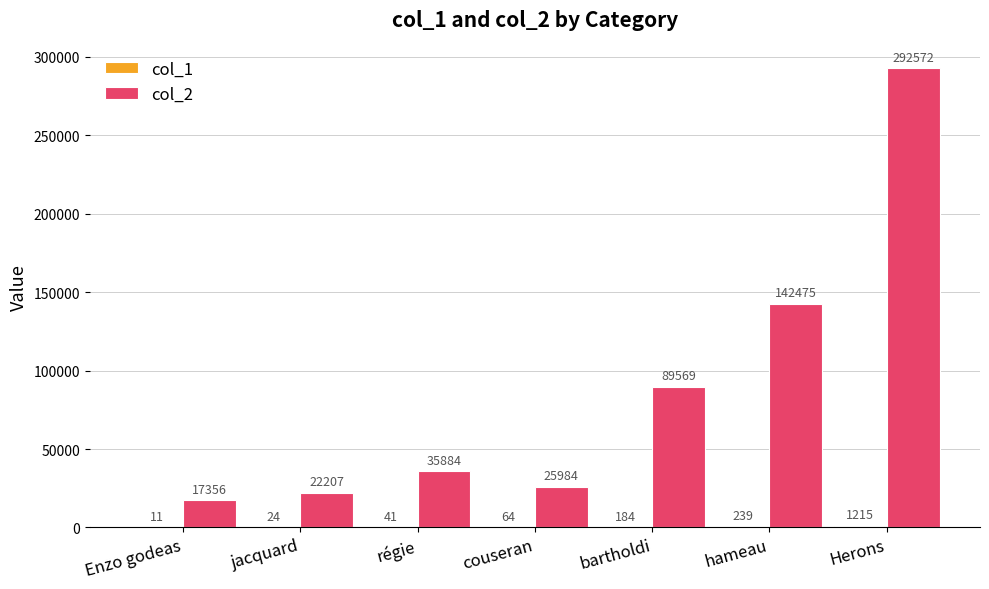

Count the number of data series in this chart.

2